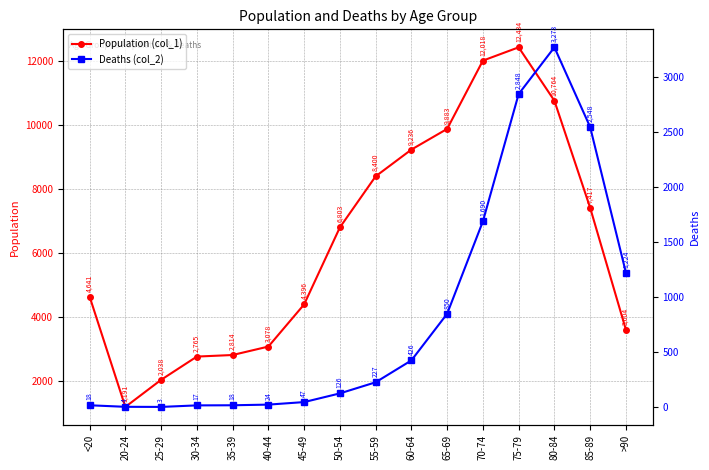

What is the maximum value shown in the chart?

12434